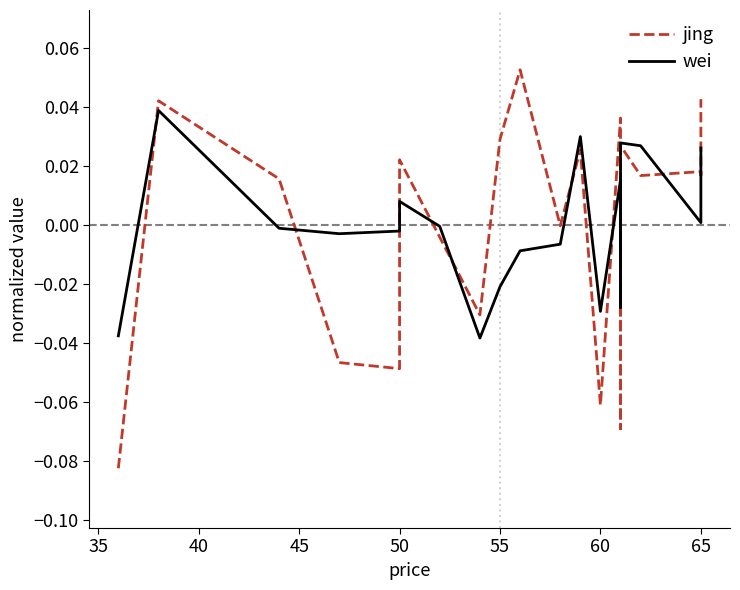

Which series has the largest range (max minus min)?

jing